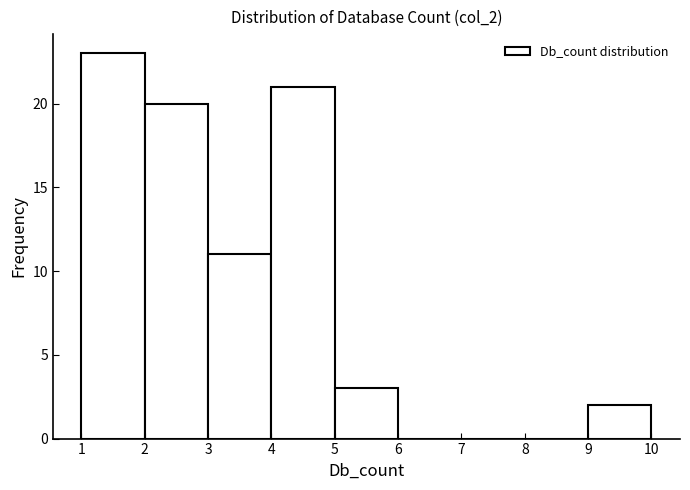

Which range on the x-axis has the tallest bar?

1 to 2